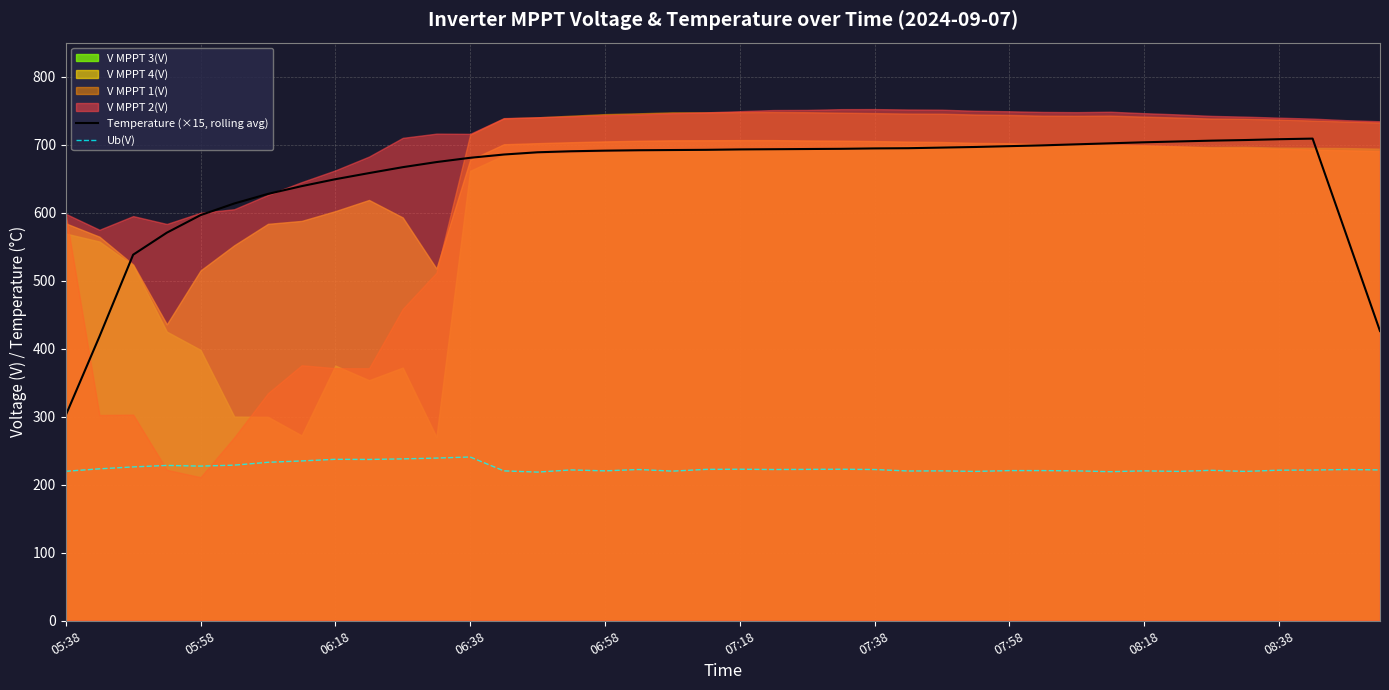

True or false: Temperature (×15, rolling avg) has more than 0 interior local peaks.

True